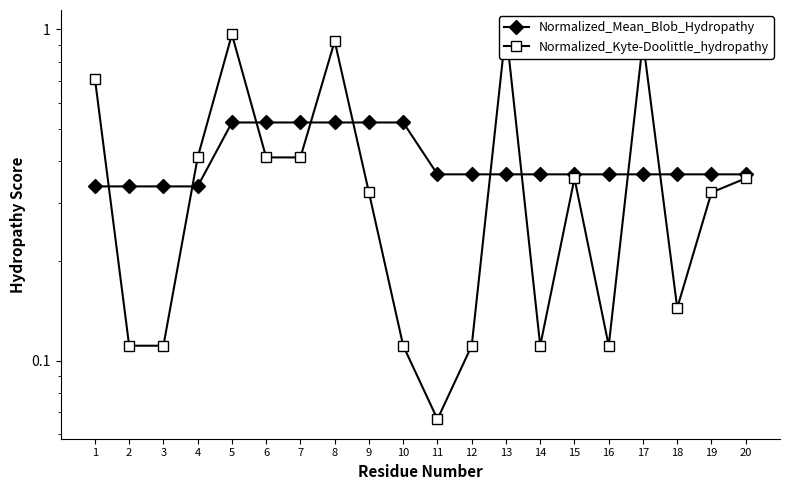

Which series has the widest spread of values?

Normalized_Kyte-Doolittle_hydropathy